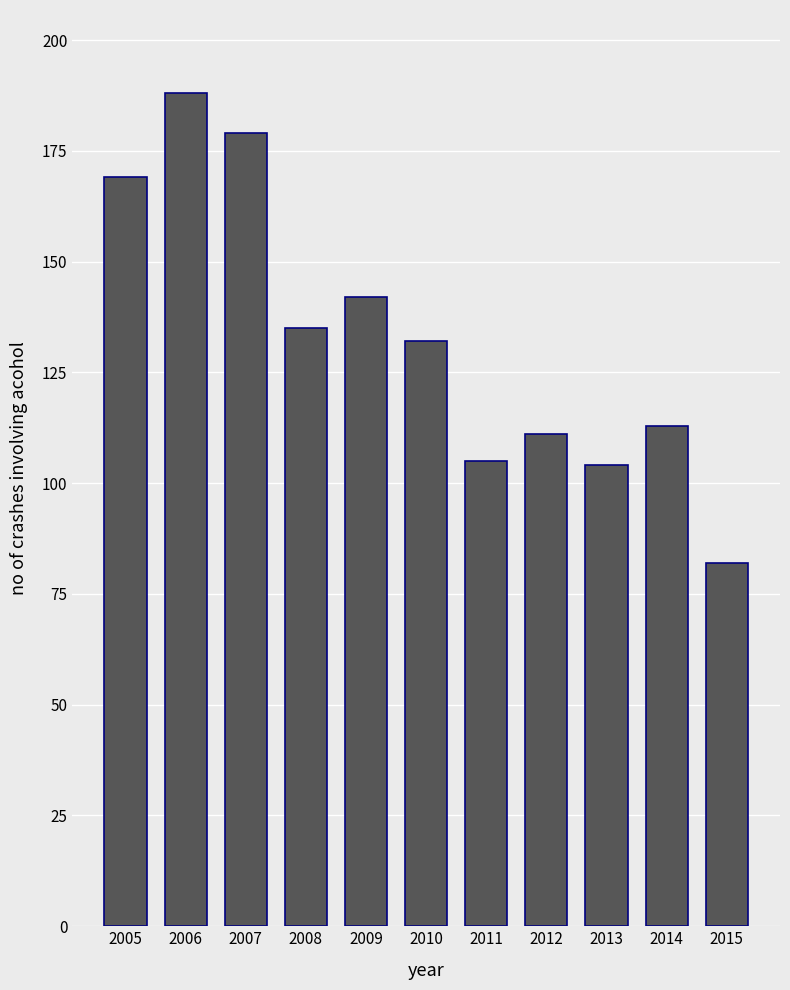

At which category does the chart reach its minimum across all series?

2015